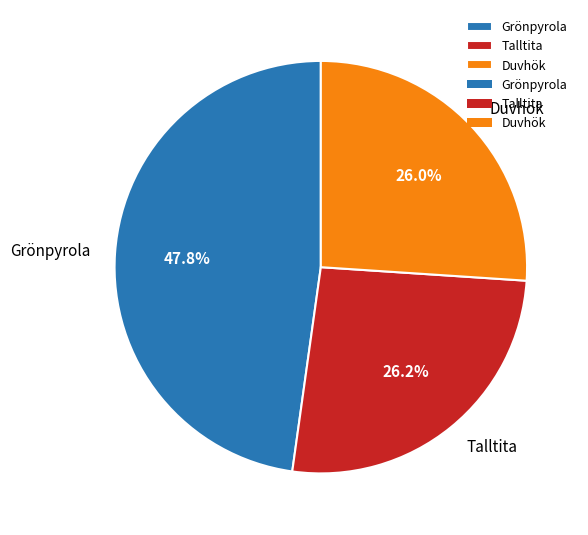

True or false: Talltita accounts for 26% of the total.

True